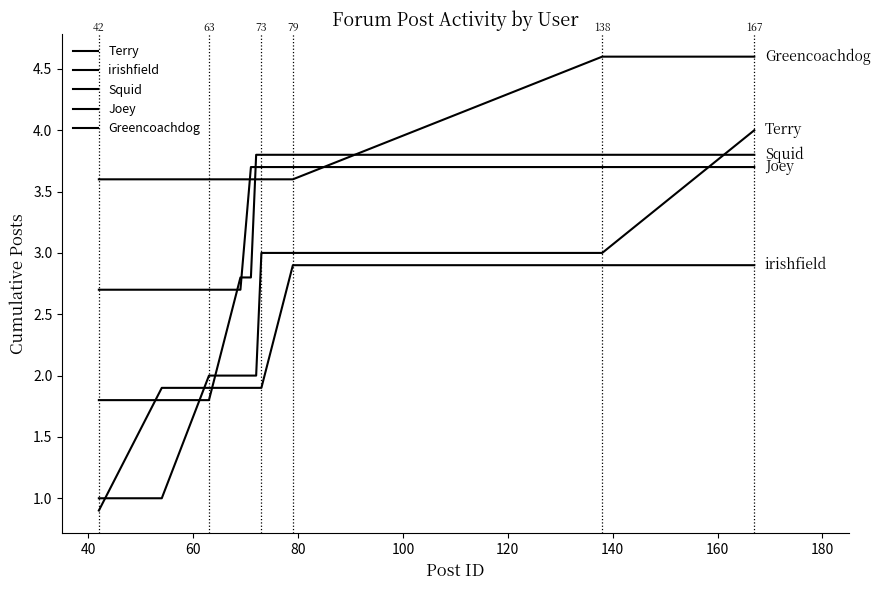

What is the average value of the irishfield series?

2.1